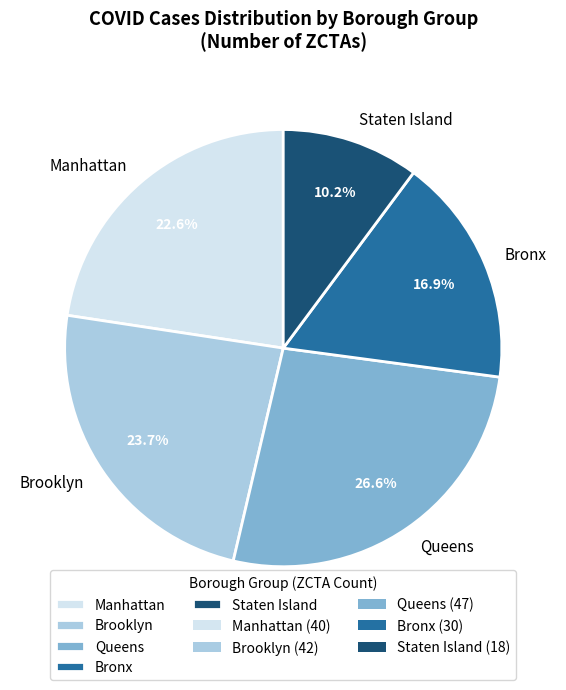

Which has a higher value, Brooklyn or Queens?

Queens